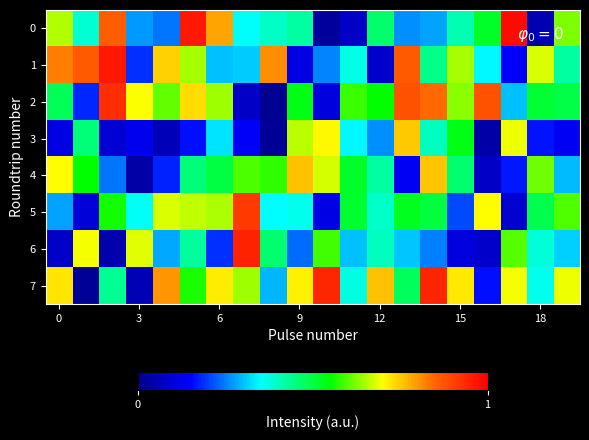

Which series has the largest total across all categories?

7